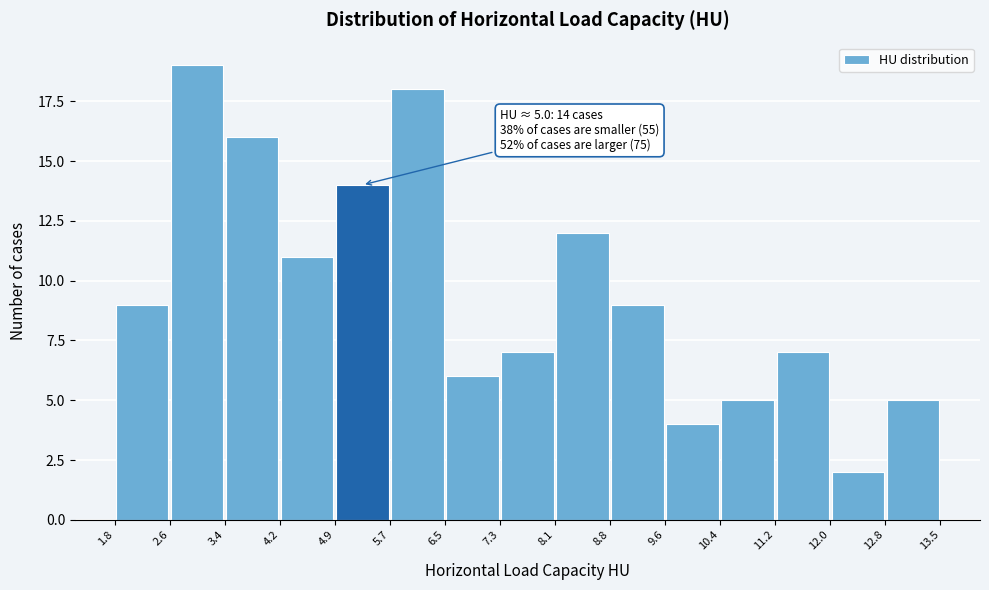

Which range on the x-axis has the tallest bar?

2.6 to 3.4